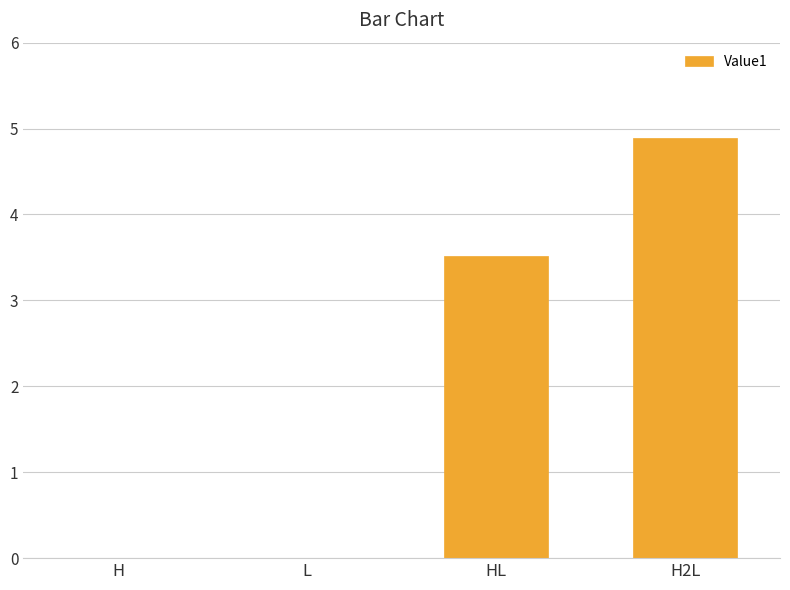

Are the bars horizontal?

No